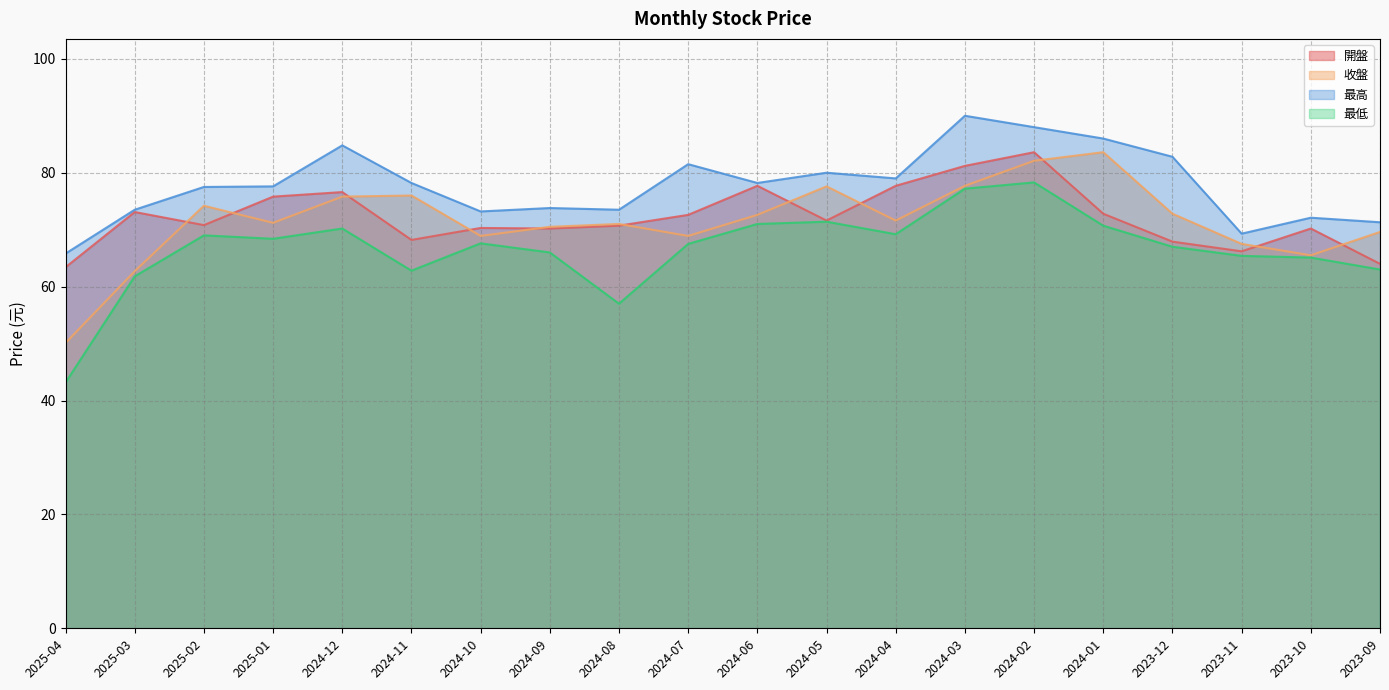

In 最高, how many points are lower than both neighbors (excluding endpoints)?

5